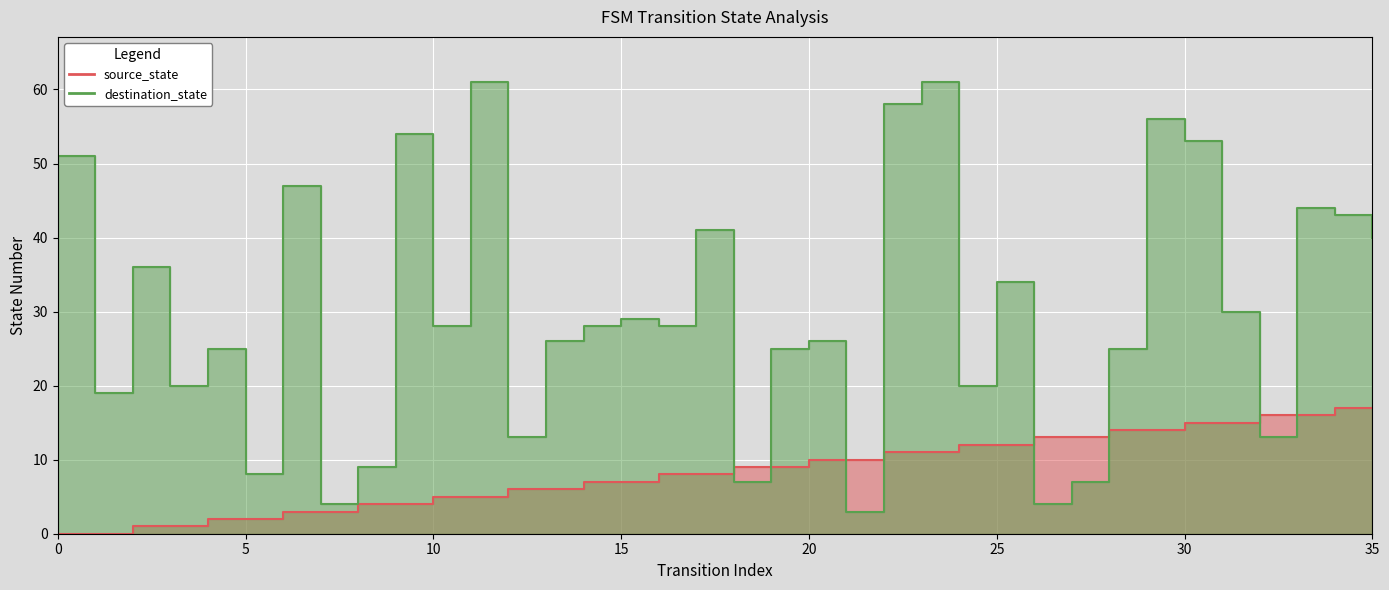

Between which two adjacent categories do destination_state and source_state first intersect?

17 and 18